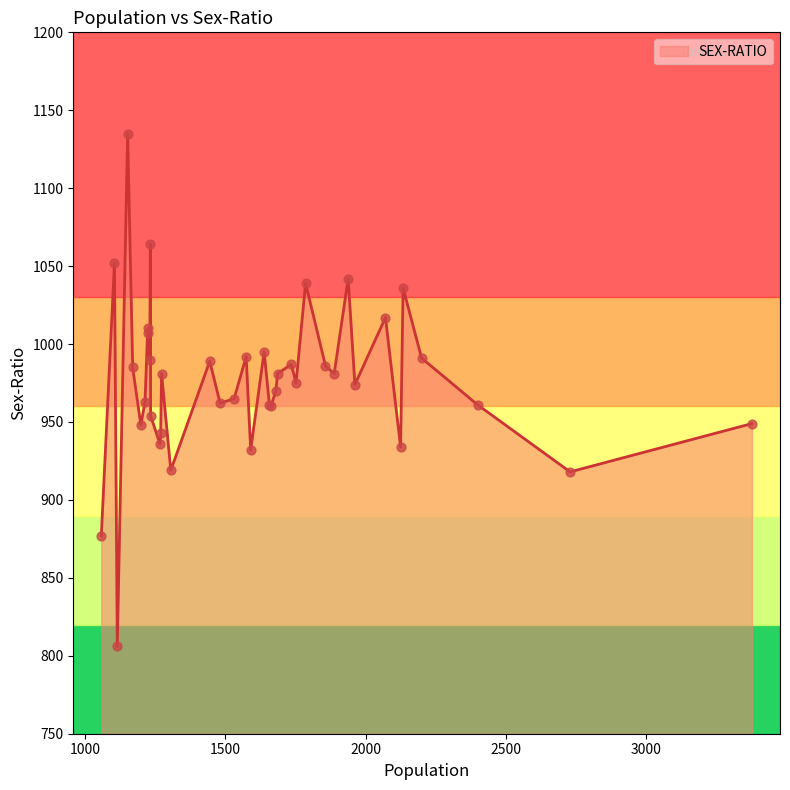

What is the maximum value shown in the chart?

1135